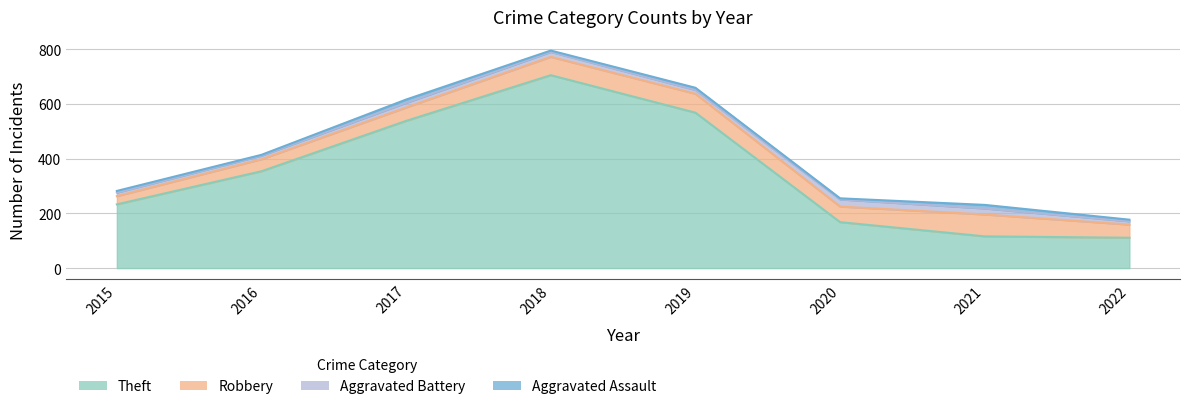

How many lines are shown in the chart?

4